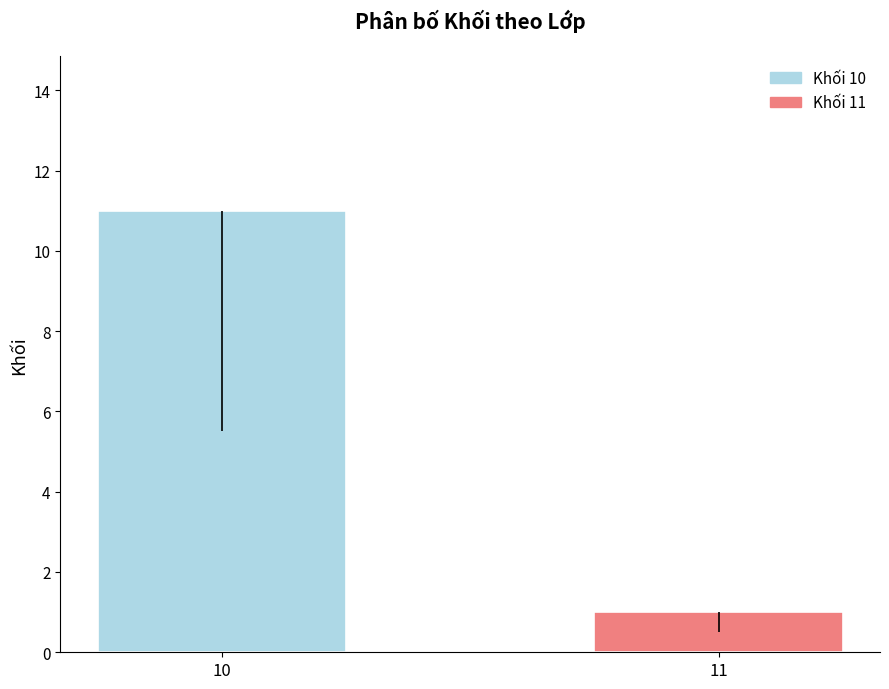

What is the difference between the maximum and minimum values?

10